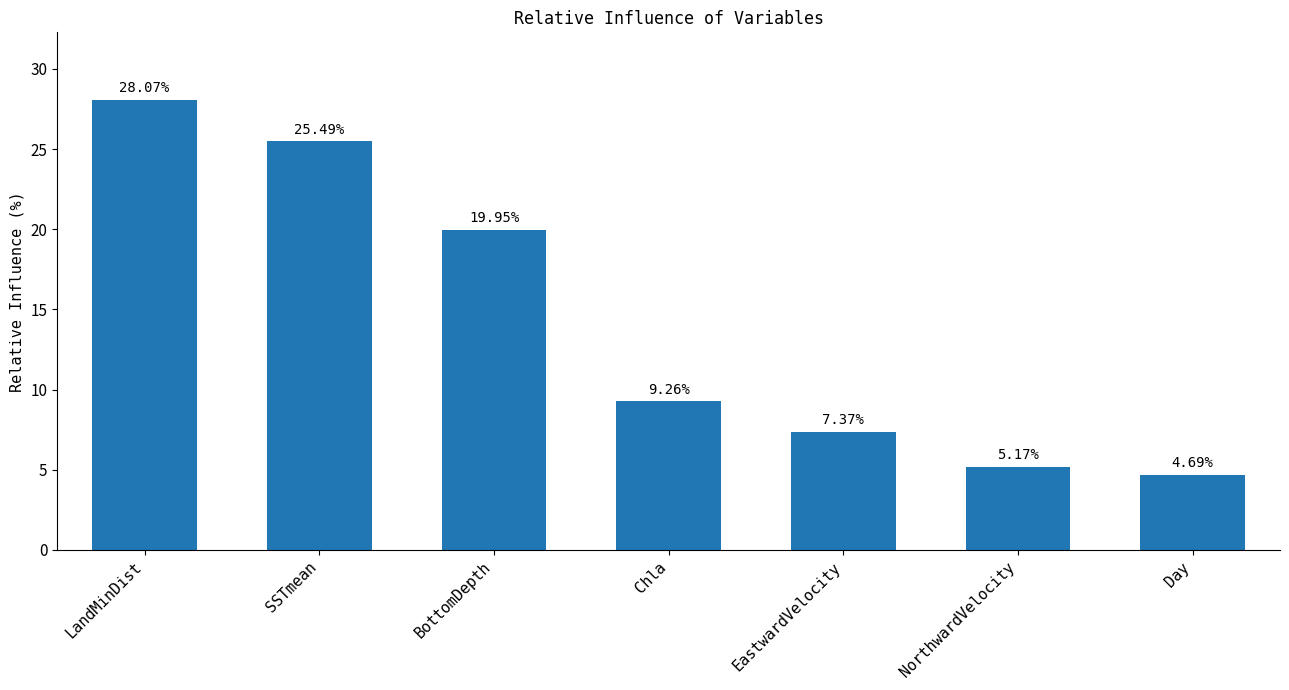

Is it true that the value at EastwardVelocity is 9.9?

False